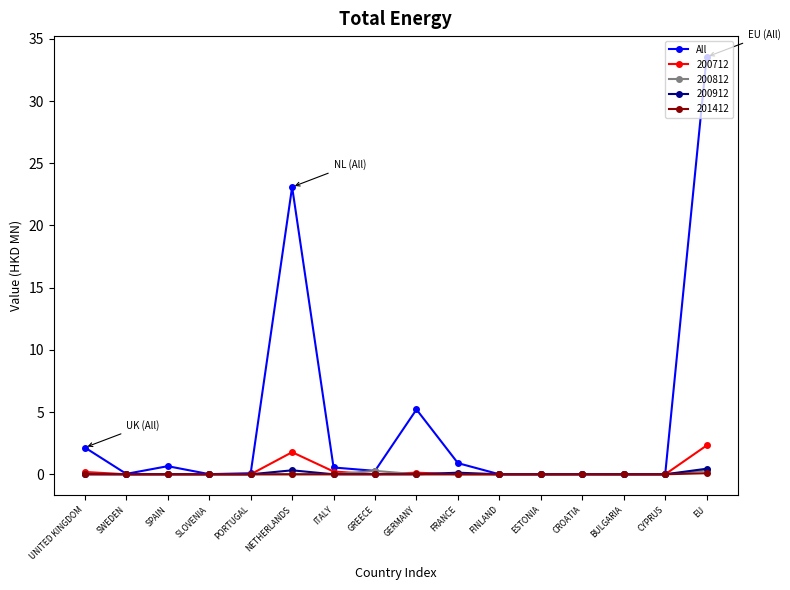

Which series has the largest total across all categories?

All